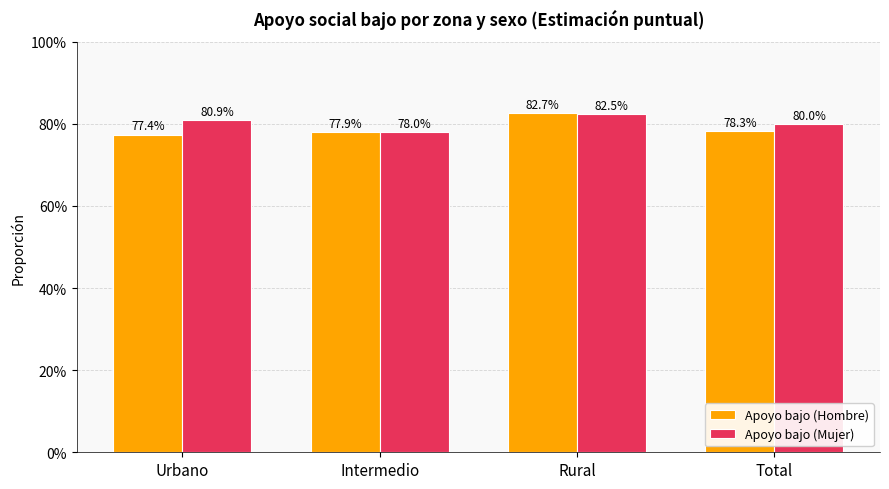

What are all the series names shown in the legend?

Apoyo bajo (Hombre), Apoyo bajo (Mujer)